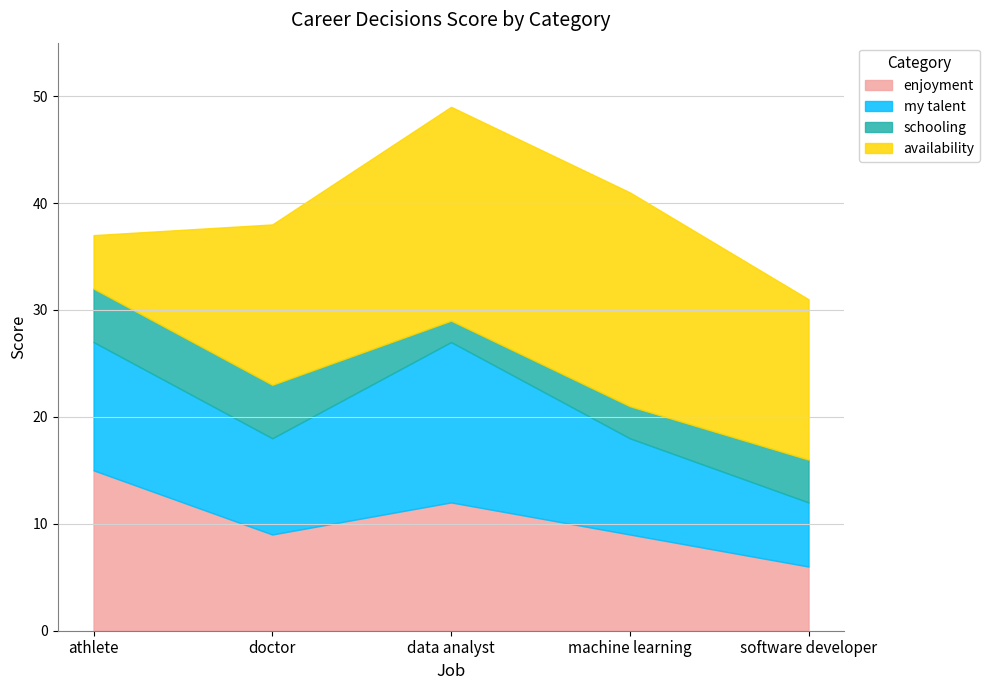

Which label corresponds to the smallest value in the chart?

data analyst